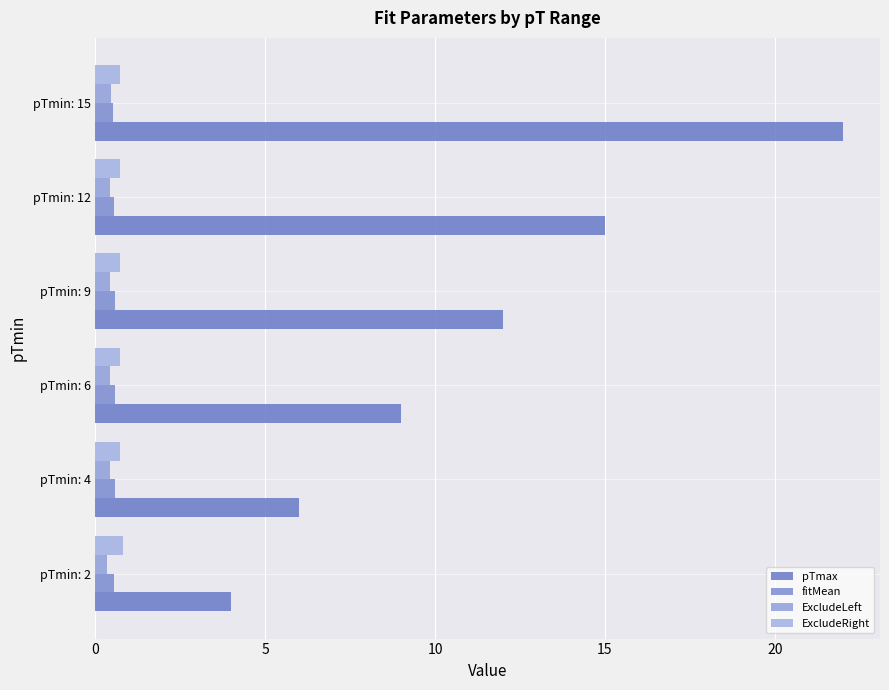

Count the number of data series in this chart.

4